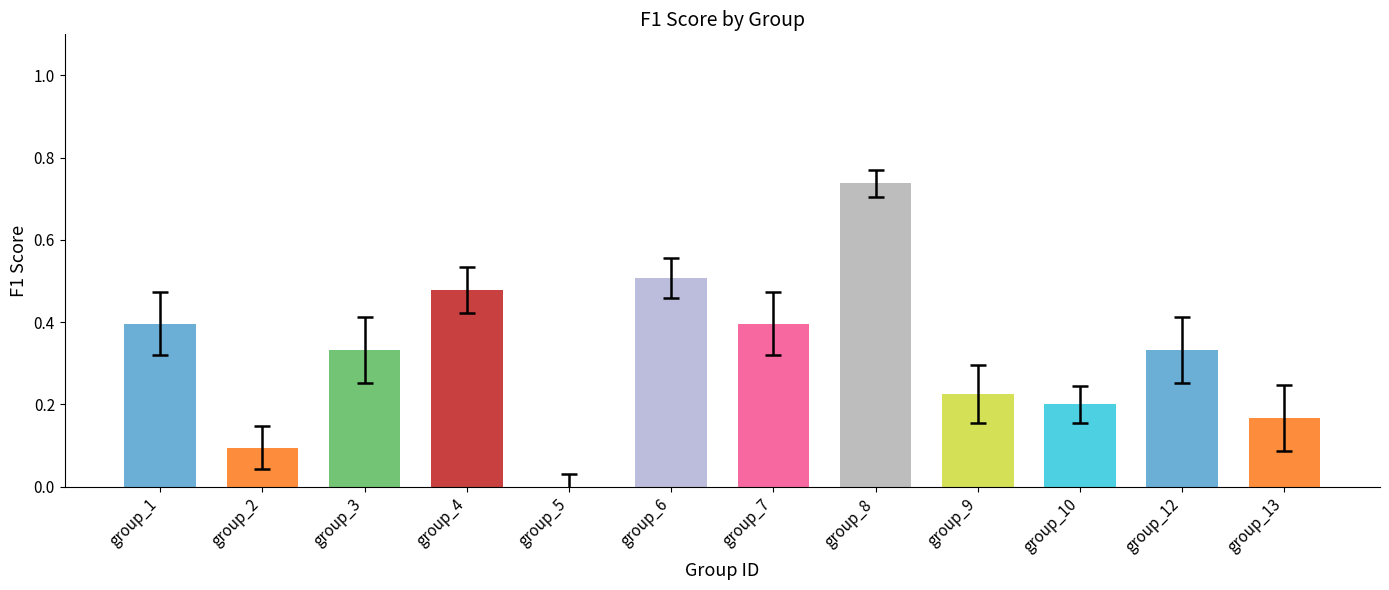

What is the sum of the values at group_10 and group_1?

0.6